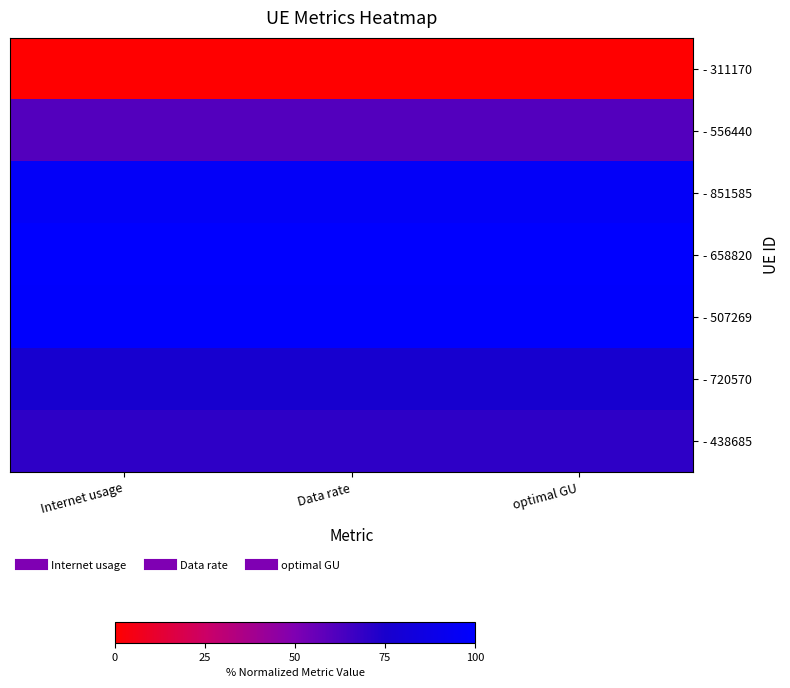

What is the maximum value shown in the chart?

1.0